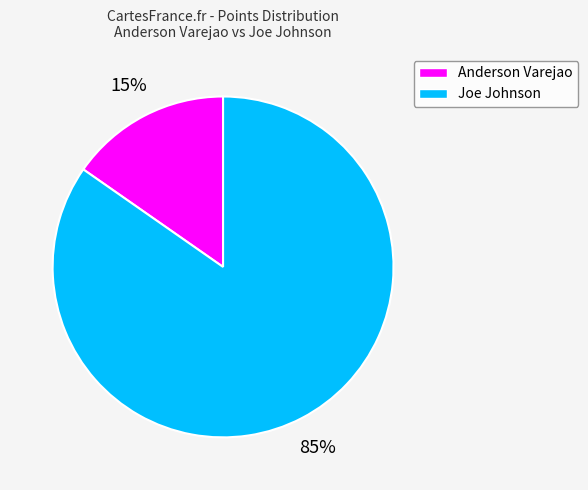

What is the ratio of the value at Anderson Varejao to the value at Joe Johnson?

0.2